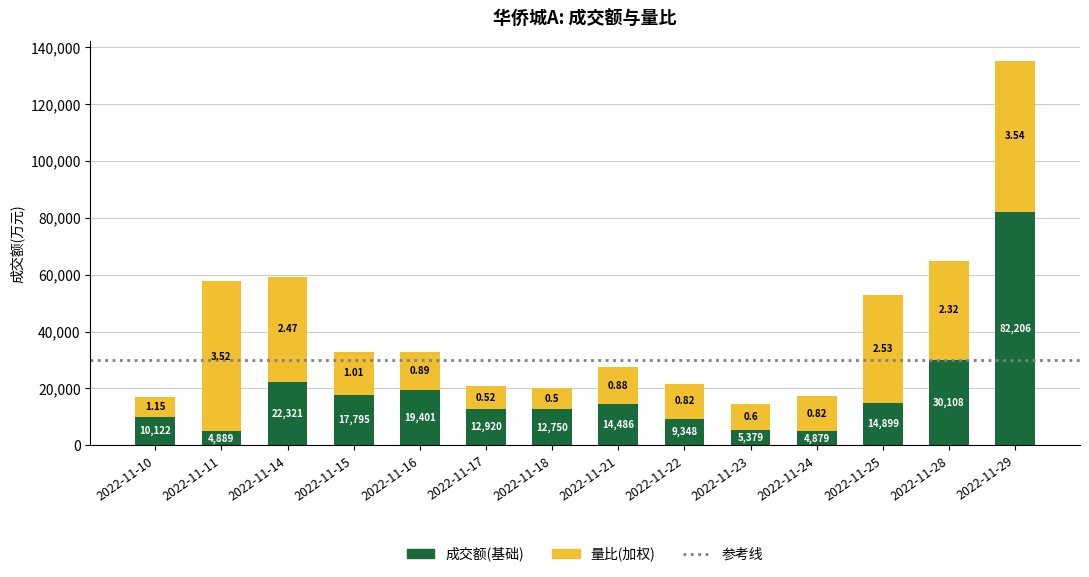

What is the total value across all series at 2022-11-22?

21648.0